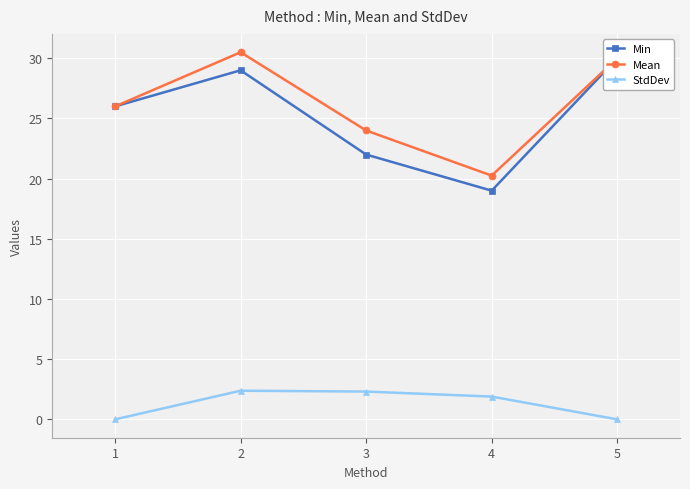

At 2, list the series in order from smallest to largest.

StdDev, Min, Mean